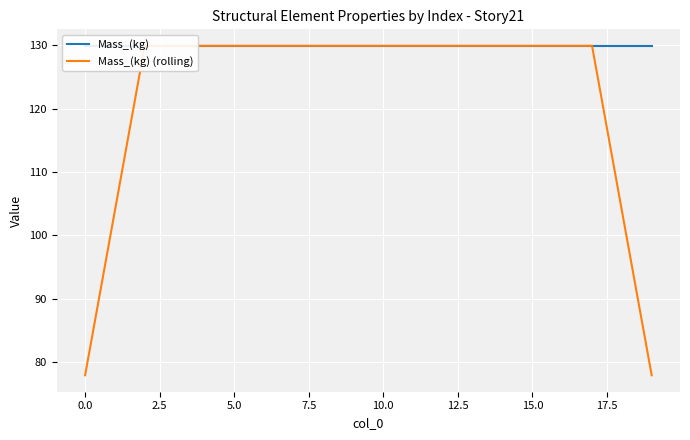

Where do Mass_(kg) and Mass_(kg) (rolling) first cross each other?

0.0 and 2.5